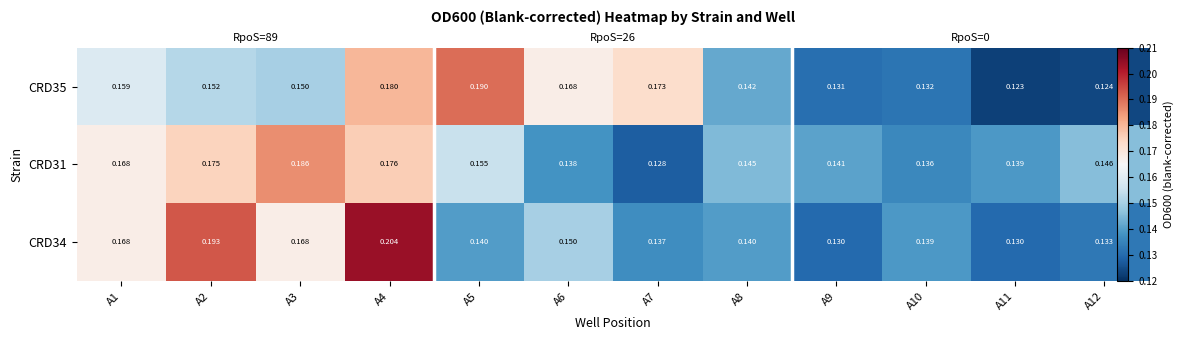

The value of CRD31 at A2 is 0.1. True or false?

False